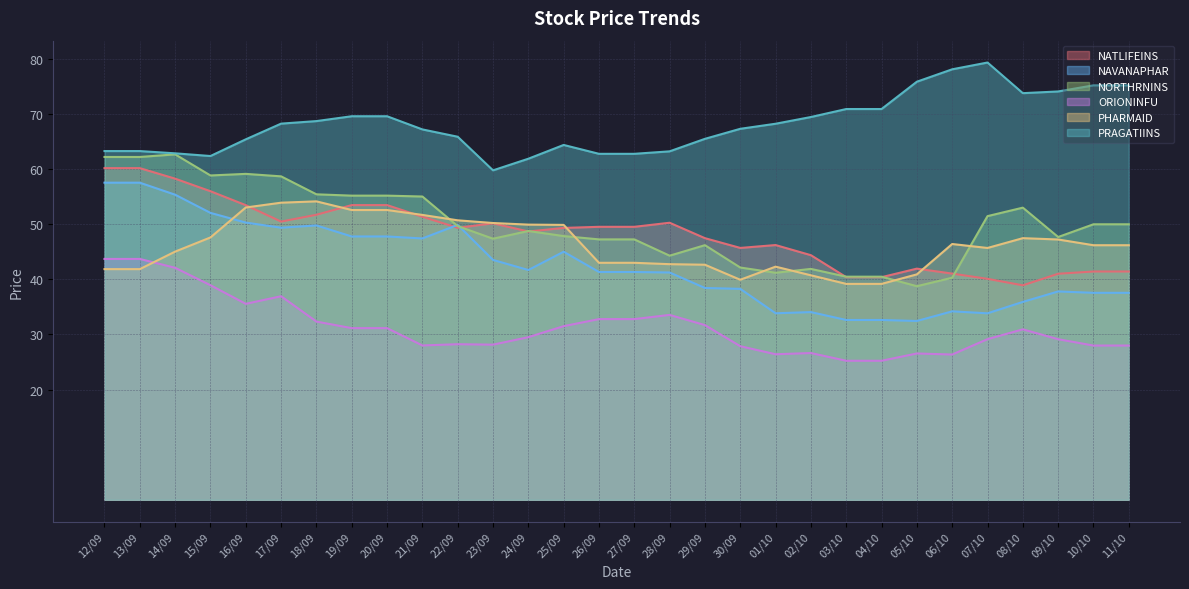

Which category has the highest value in the PHARMAID series?

18/09